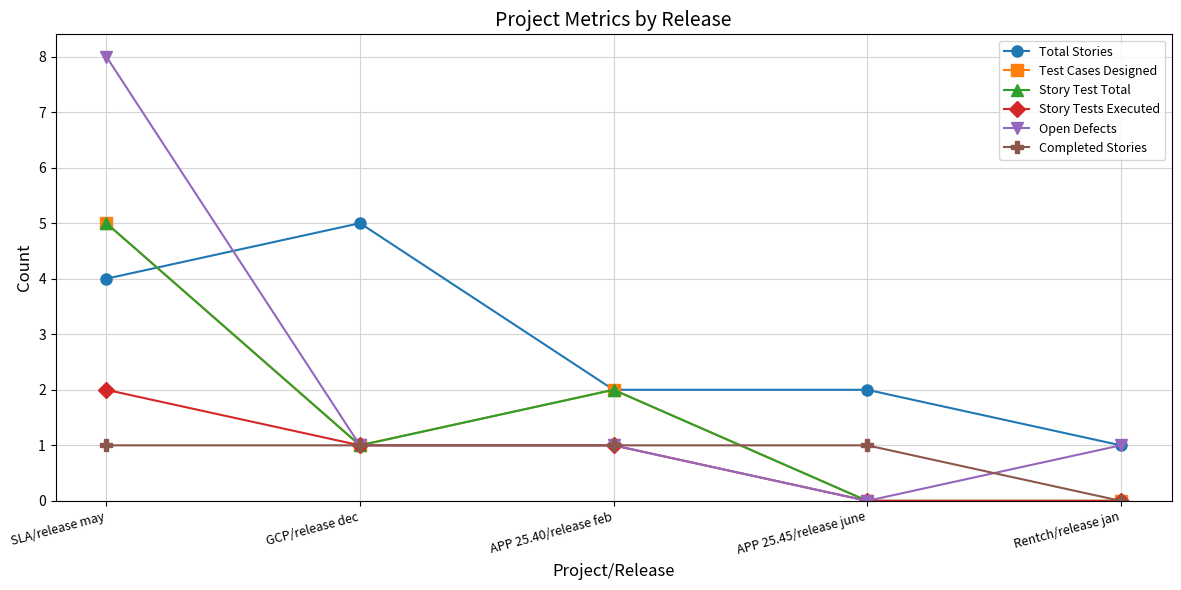

How many lines are shown in the chart?

6